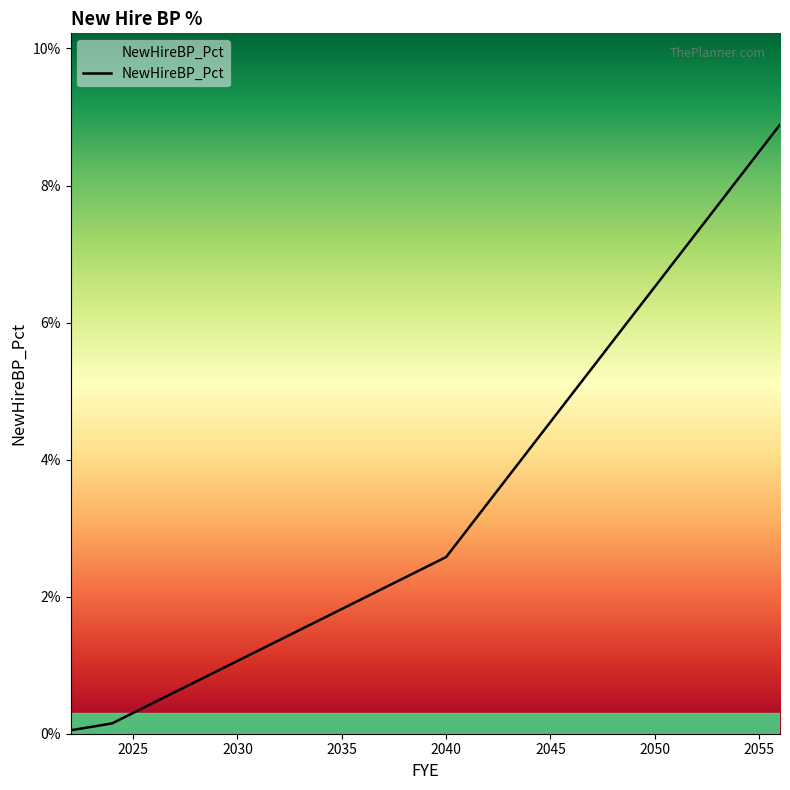

Does the chart have visible grid lines?

No